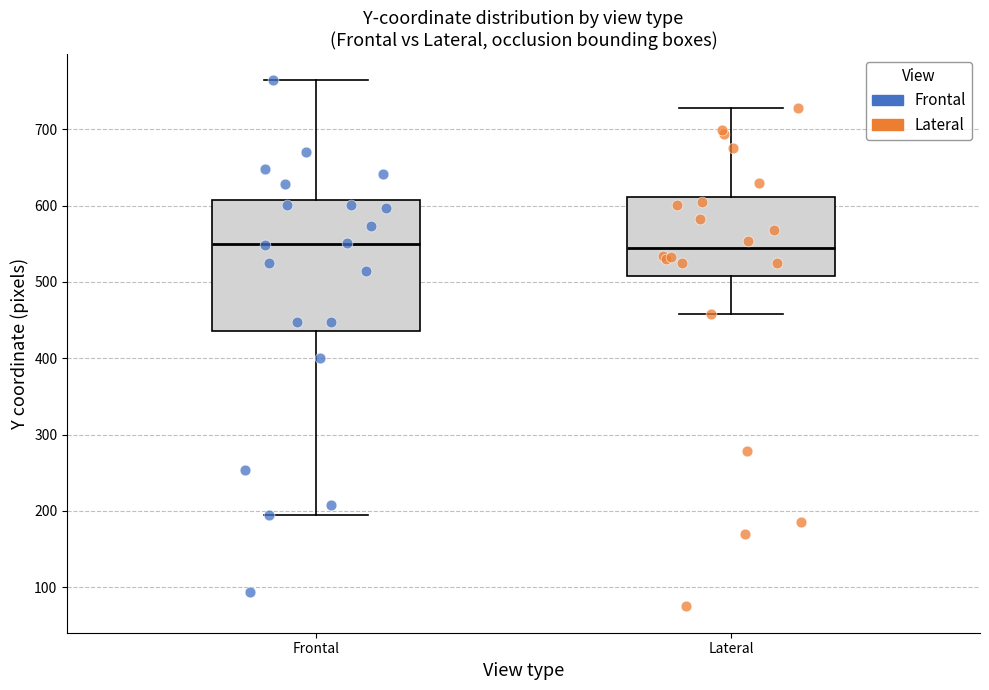

Which box is the tallest, from its lower edge to its upper edge?

Frontal